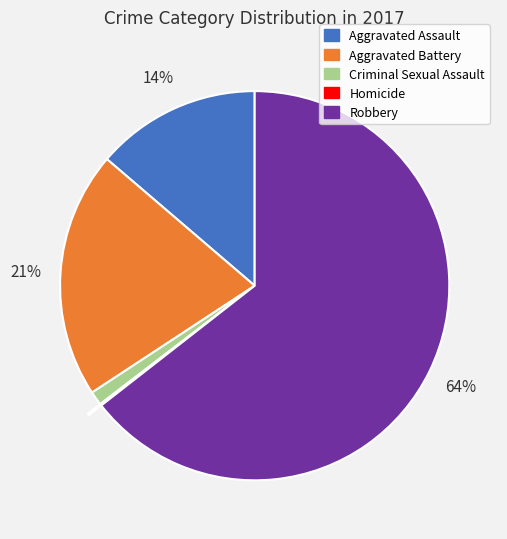

Is it true that Robbery is 50% of the pie?

False